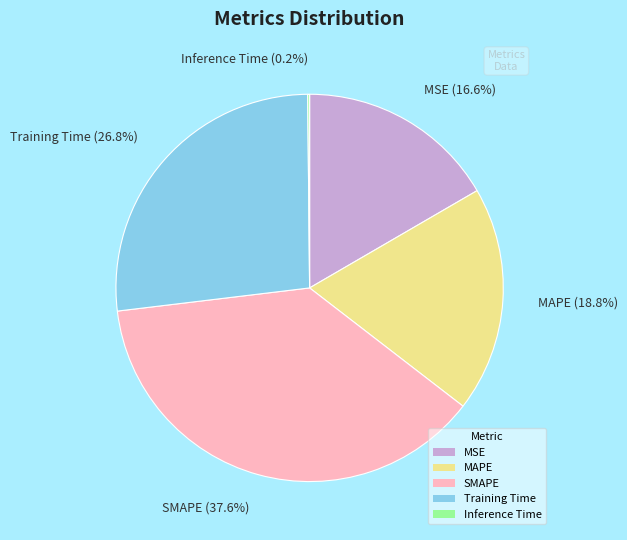

Approximately how many times larger is the value at Training Time compared to MAPE?

1.4